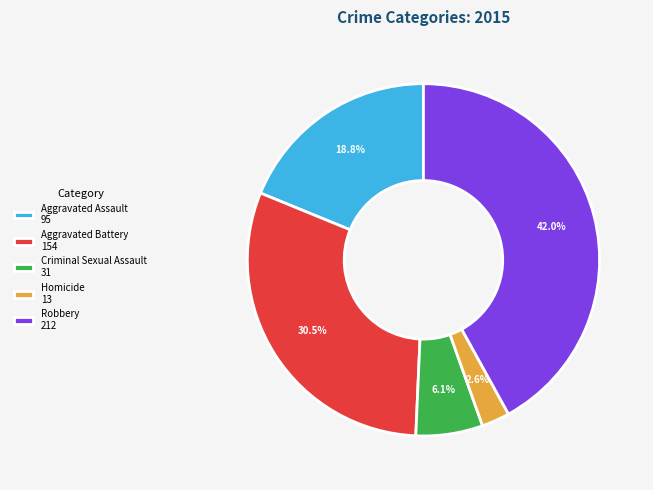

To the nearest percent, what is the difference between the largest and smallest slice percentages?

39%